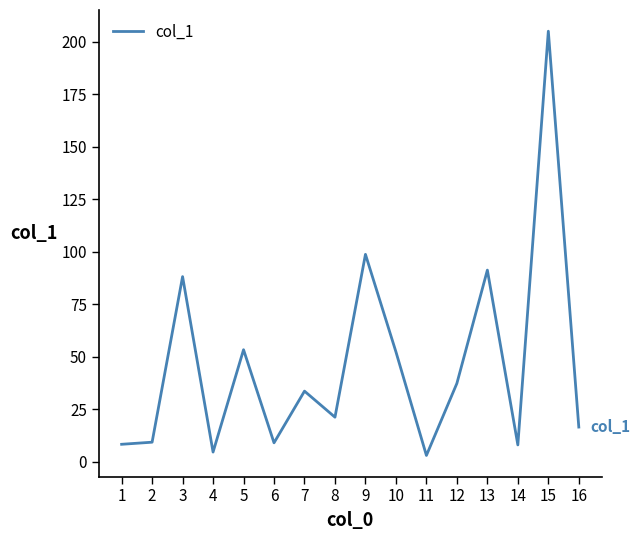

Approximately how many times larger is the value at 10 compared to 2?

5.6